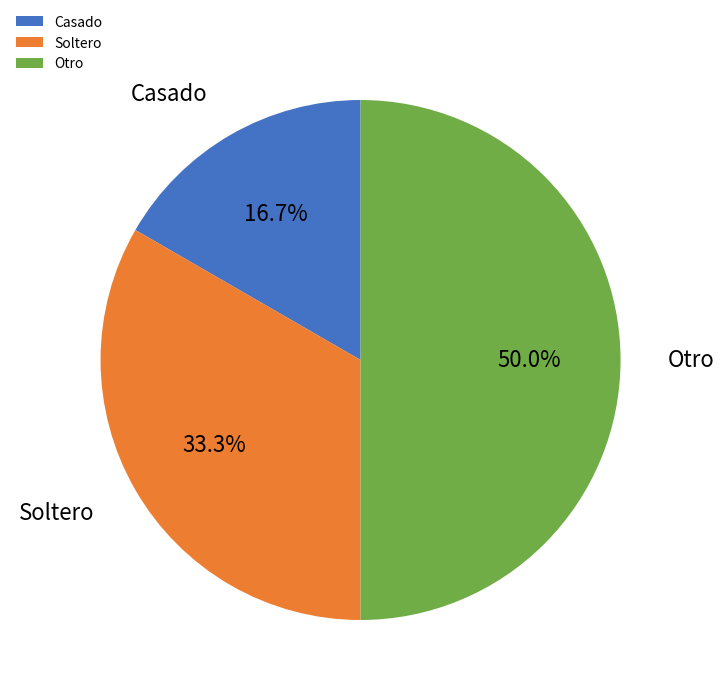

To the nearest percent, what is the average slice percentage?

33%